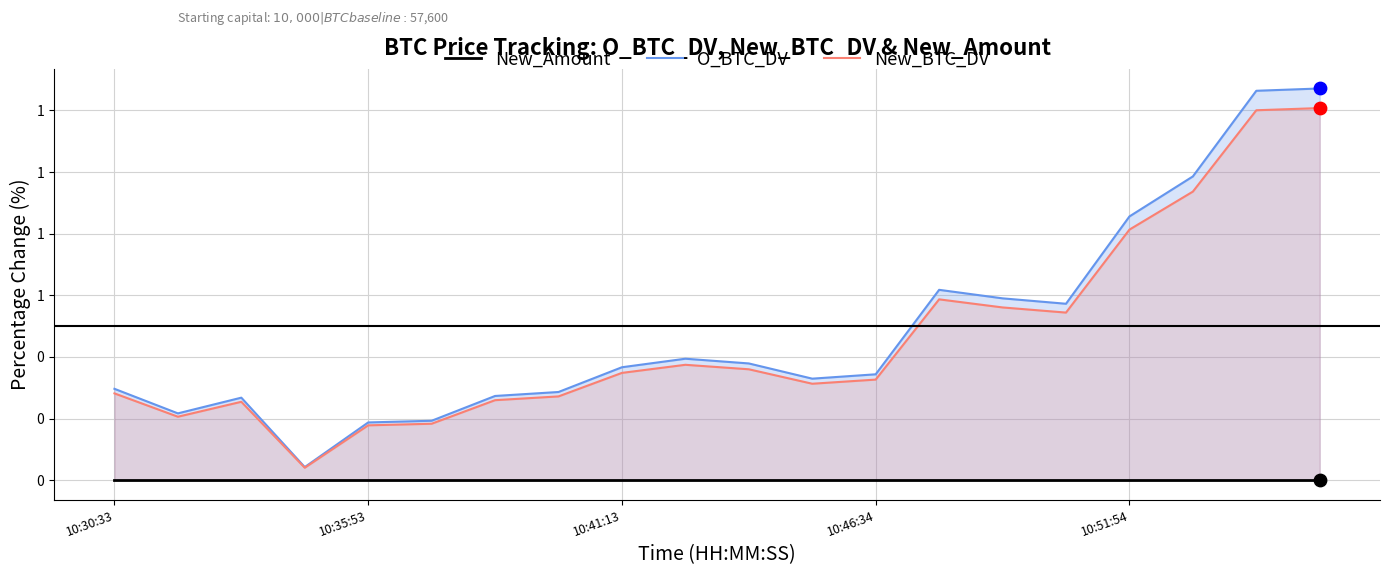

Which series has the largest Y range (max minus min)?

O_BTC_DV